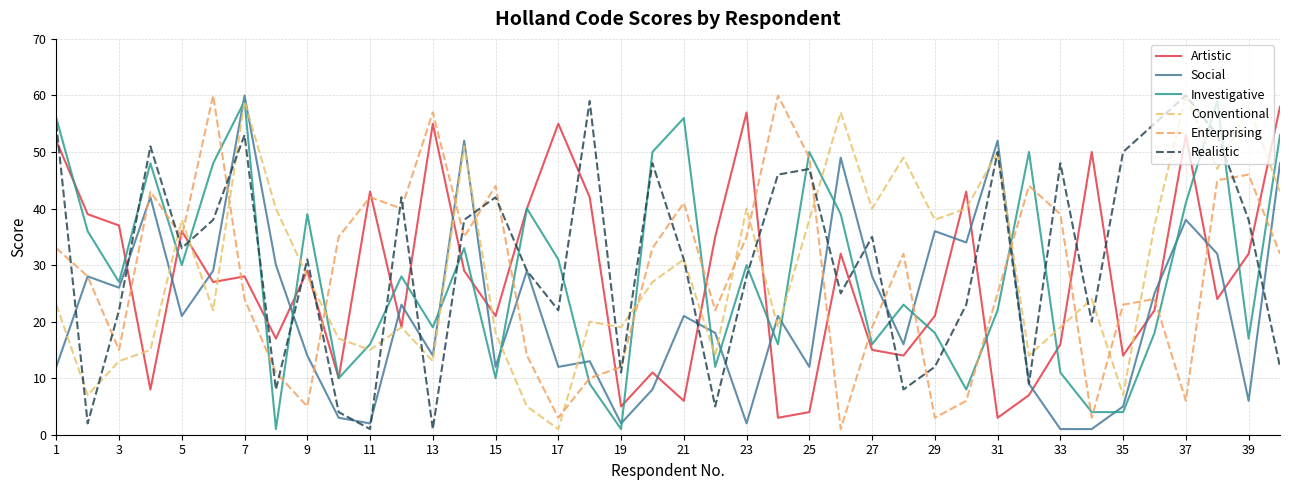

At which label does Conventional reach its minimum?

17